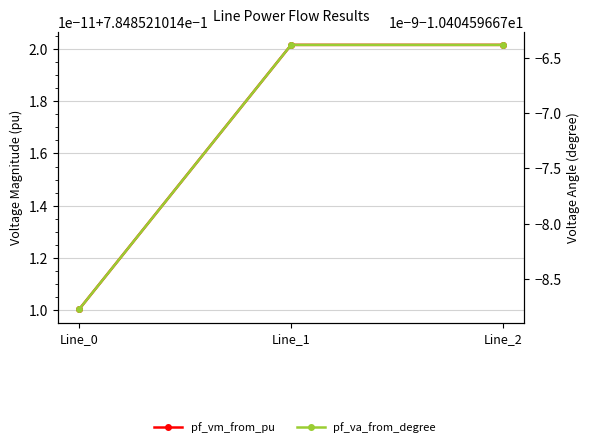

What is the sum of all pf_va_from_degree values?

-31.2